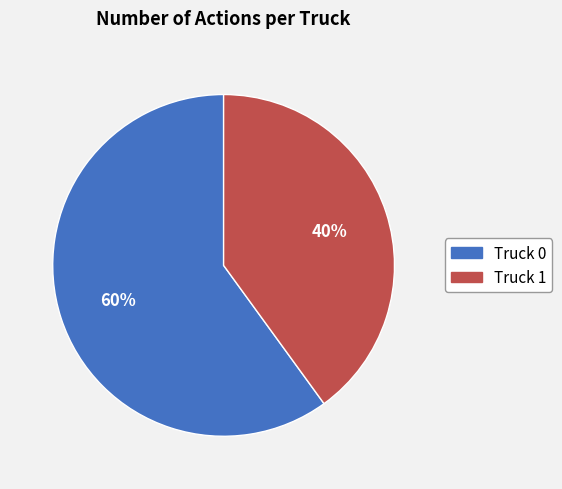

To the nearest percent, what is the difference between the Truck 1 and Truck 0 slice percentages?

20%